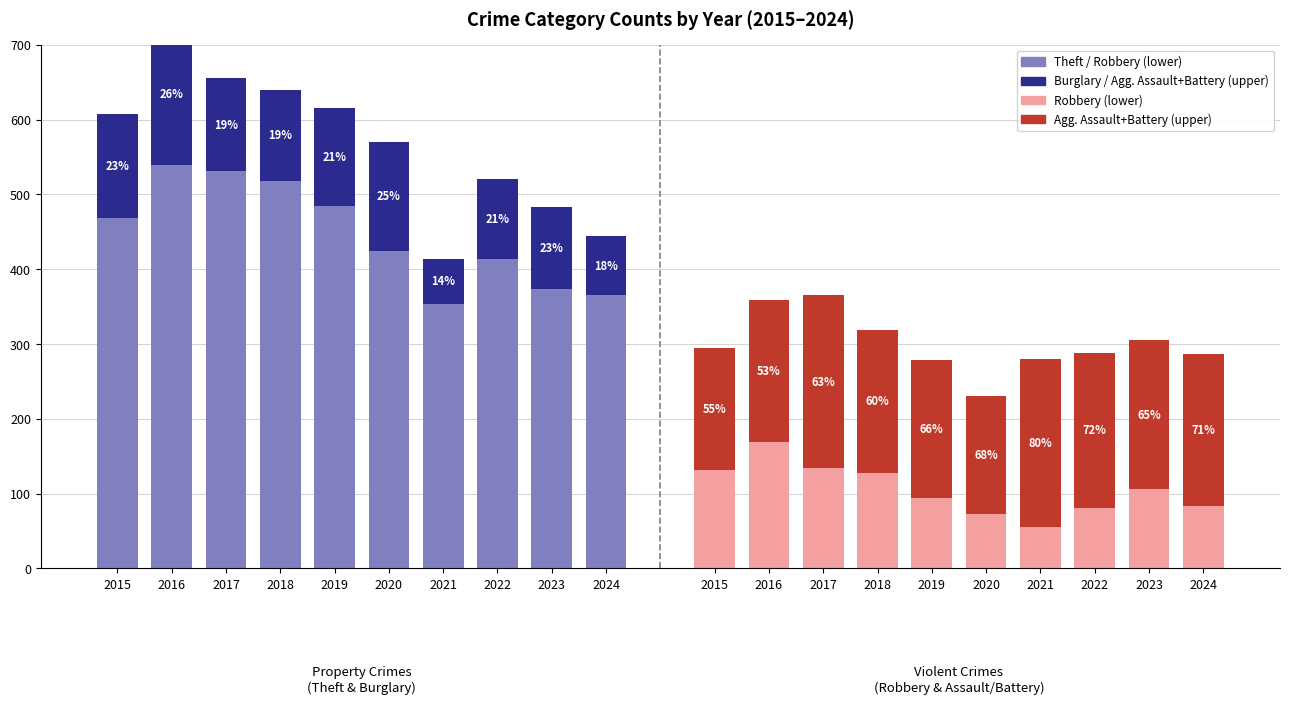

How many groups of bars are there?

10